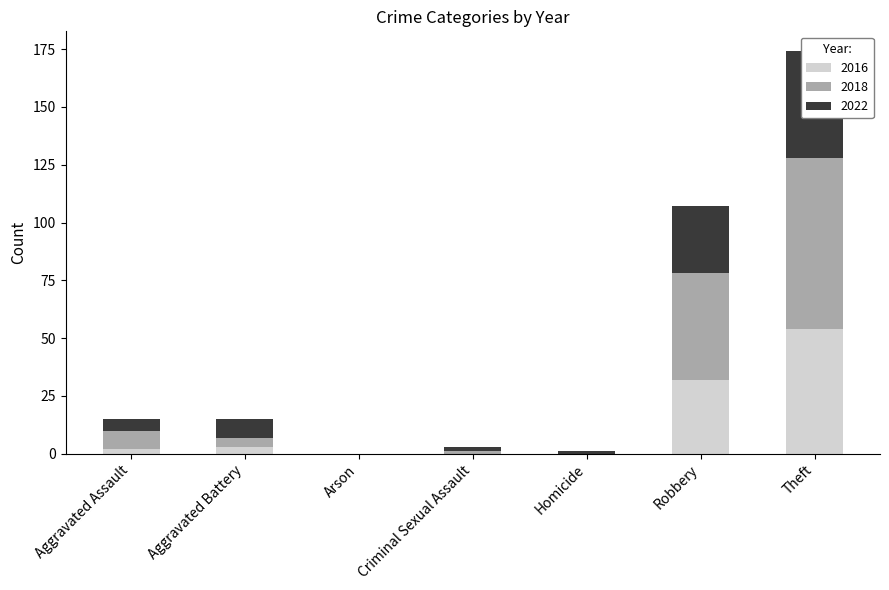

What is the difference between the highest and lowest values at Homicide?

1